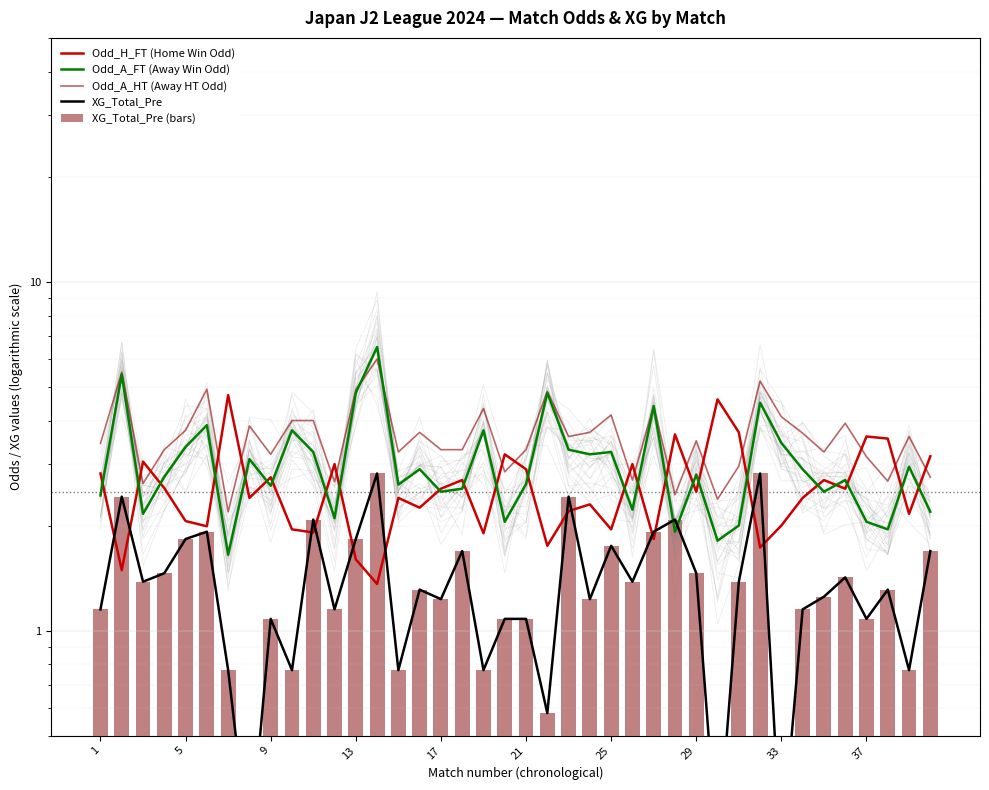

How many distinct data groups are displayed?

5